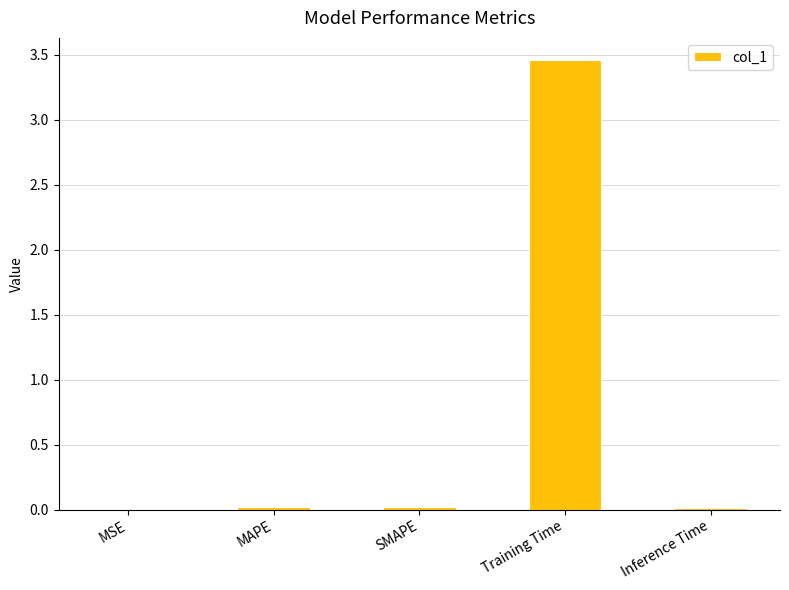

Which category has the highest value across all series?

Training Time